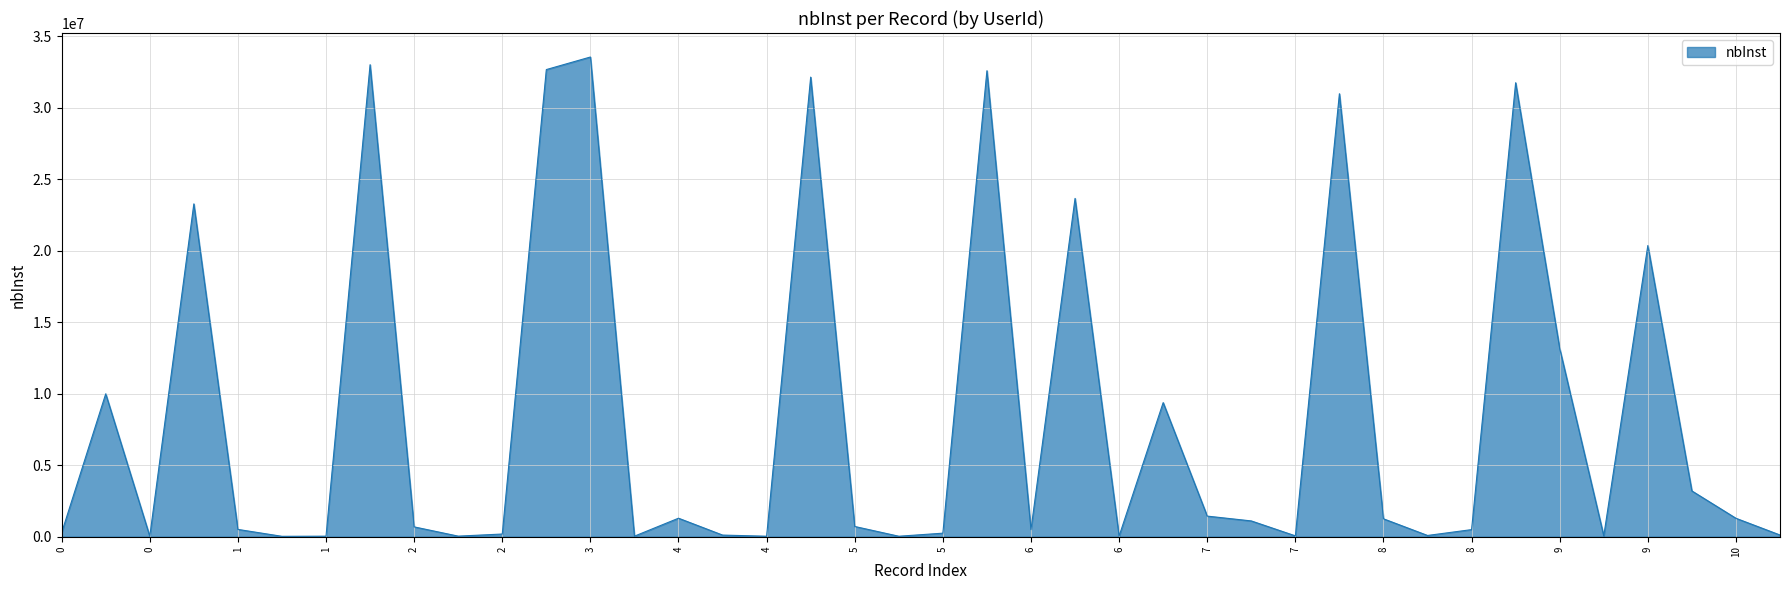

What is the sum of all values?

340613957